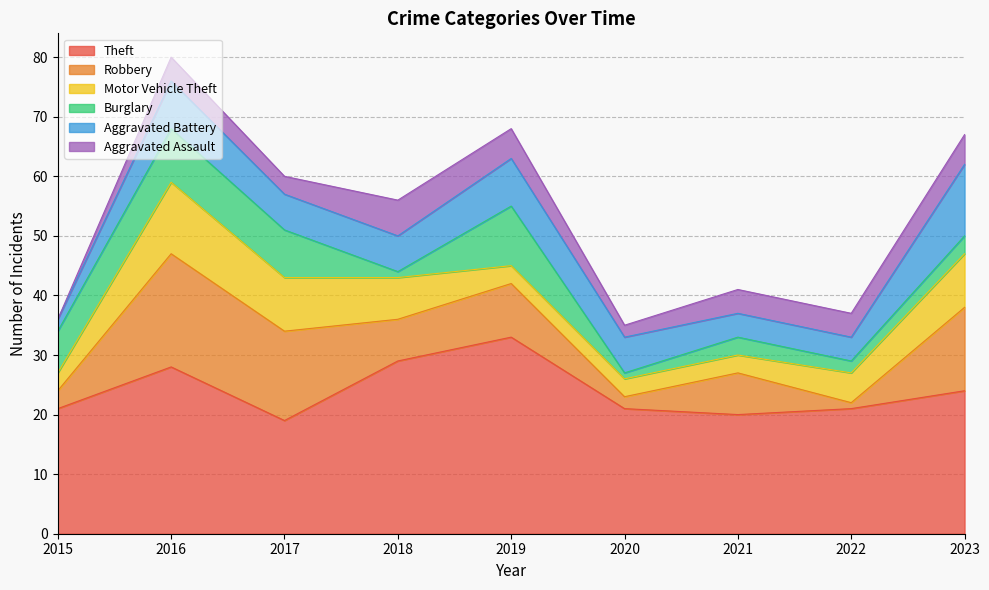

What is the value of the Theft point at the 9th from the left?

24